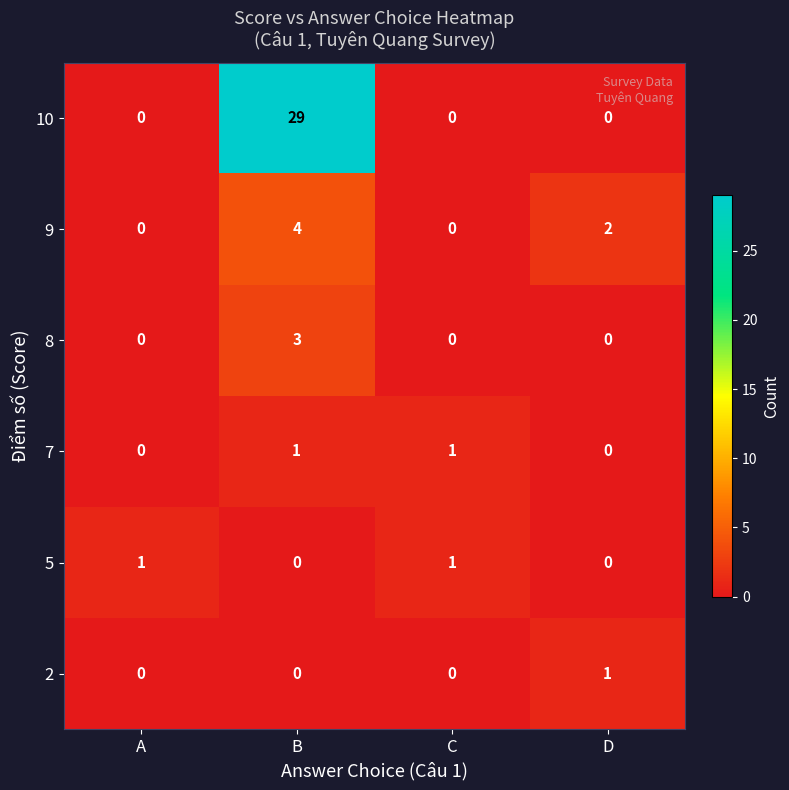

Reading left to right, transcribe all the data shown in this chart.

10: A=0	B=29	C=0	D=0
9: A=0	B=4	C=0	D=2
8: A=0	B=3	C=0	D=0
7: A=0	B=1	C=1	D=0
5: A=1	B=0	C=1	D=0
2: A=0	B=0	C=0	D=1